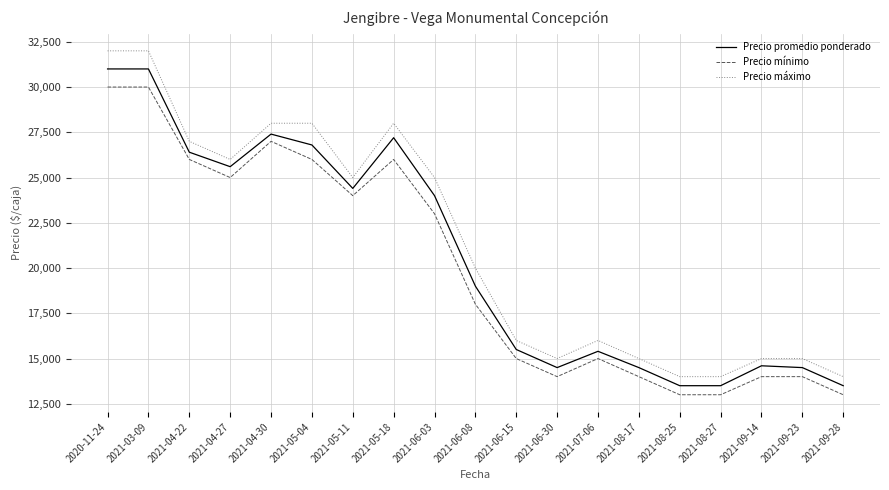

What is the difference between the Precio promedio ponderado values at 2021-05-11 and 2021-08-27?

10900